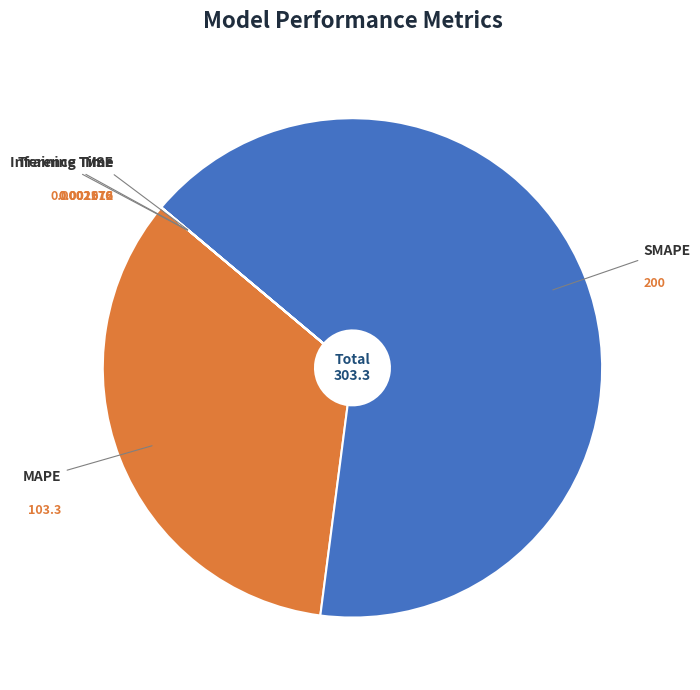

Does SMAPE account for over 50% of the chart?

Yes